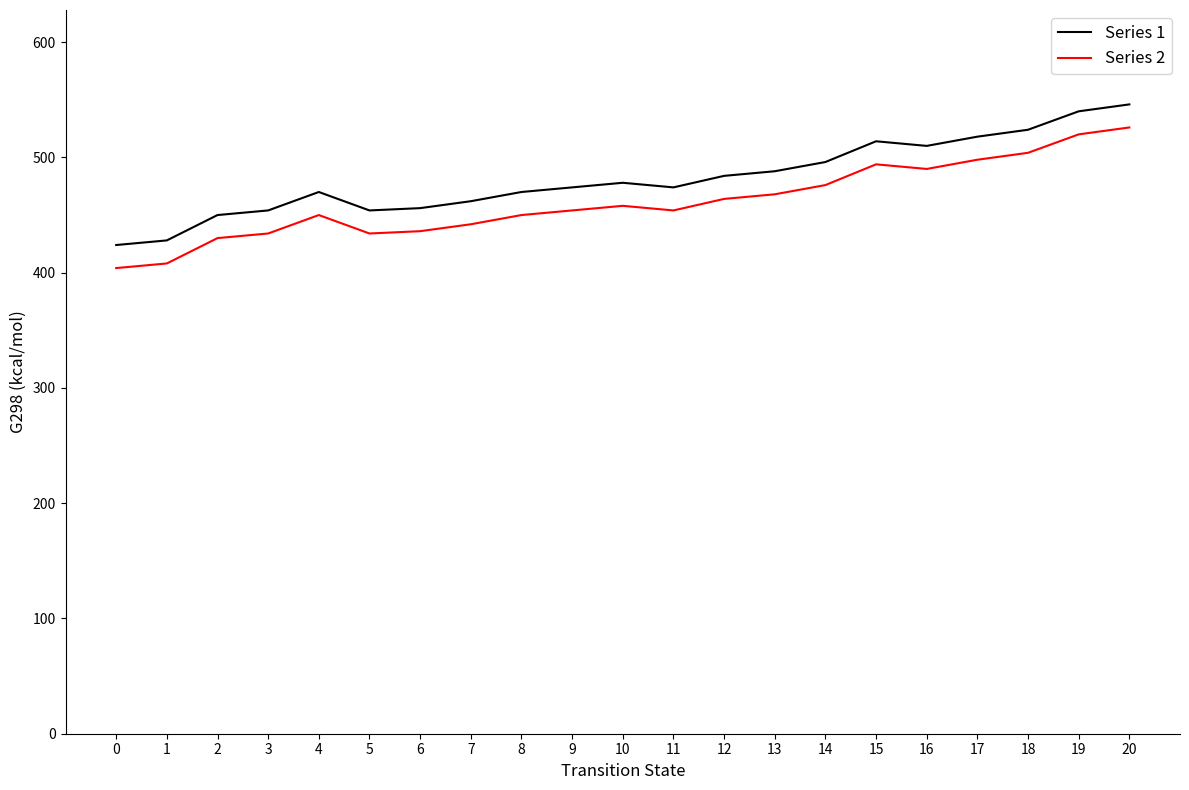

What is the difference between the maximum and minimum values in the Series 1 series?

122